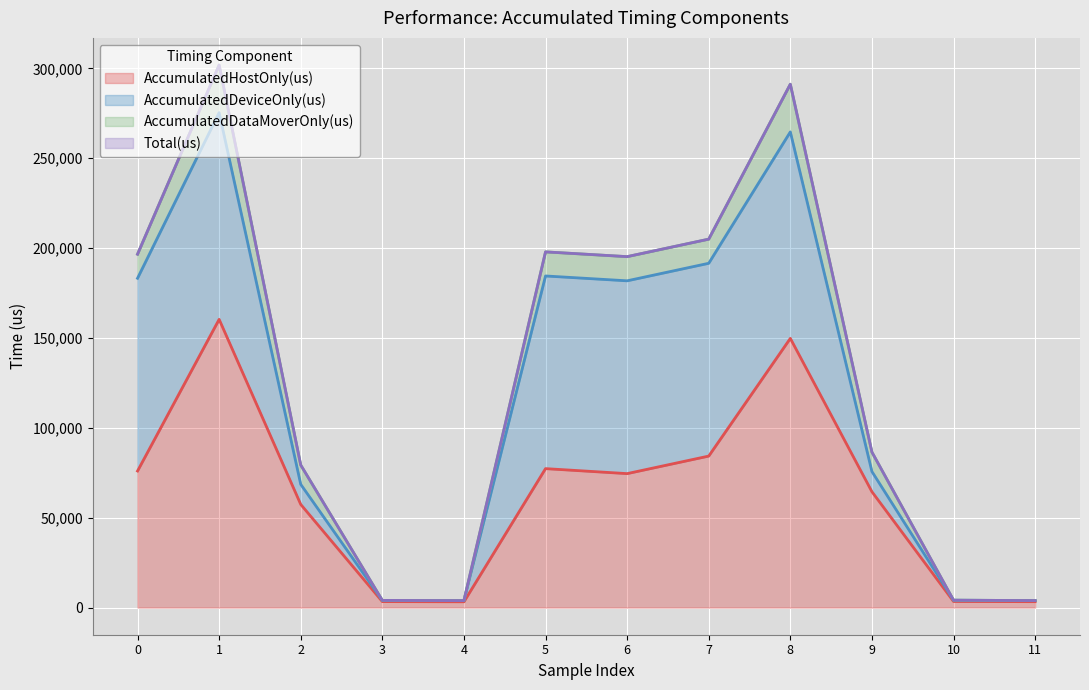

The AccumulatedHostOnly(us) series shows 127544.3 at 0. True or false?

False